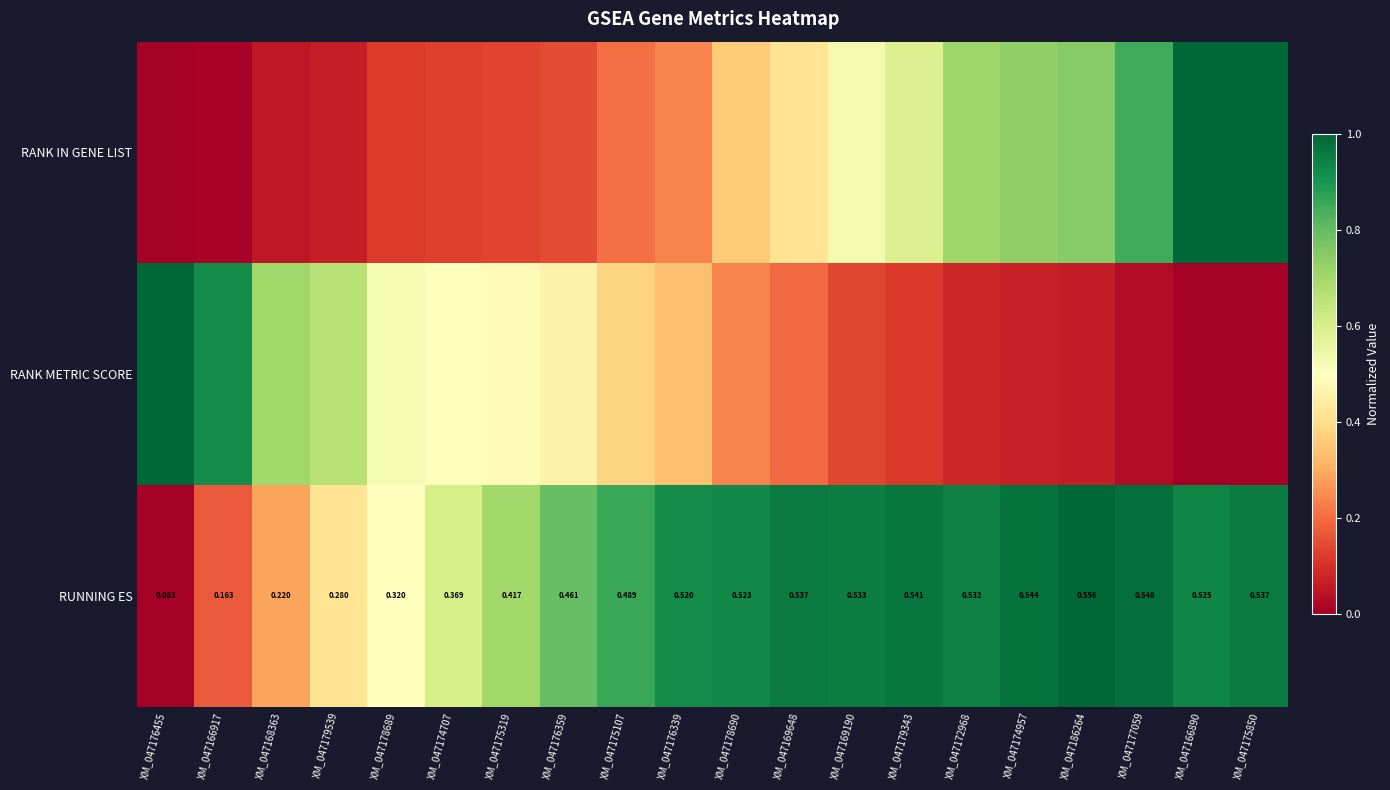

Is the value of RANK IN GENE LIST at XM_047172968 greater than the value of RUNNING ES at XM_047176359?

No